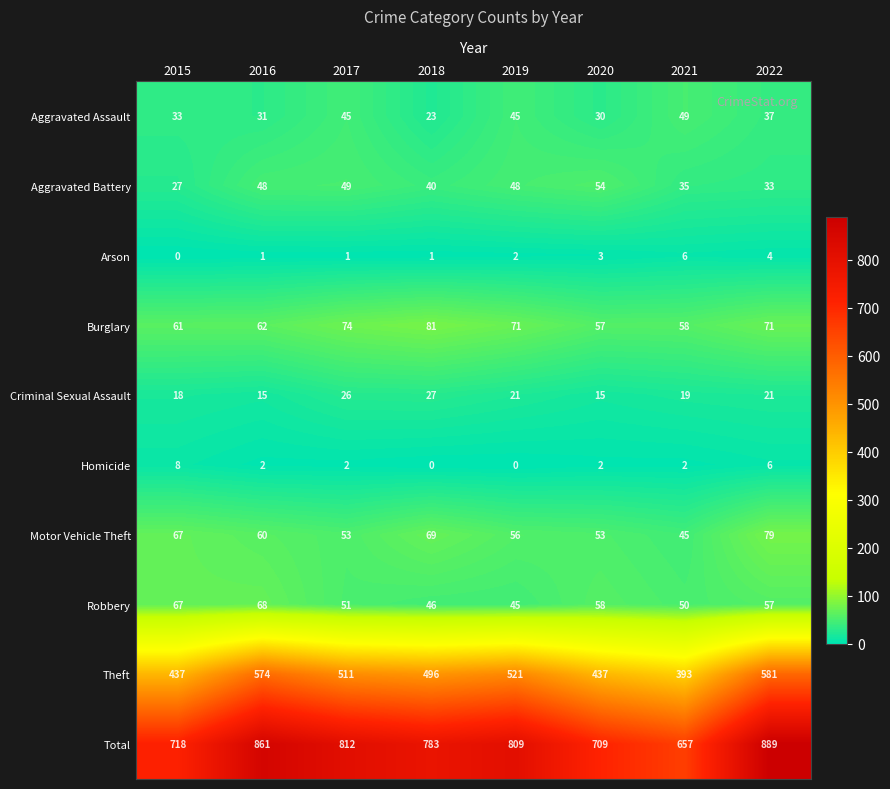

What is the maximum value shown in the chart?

889